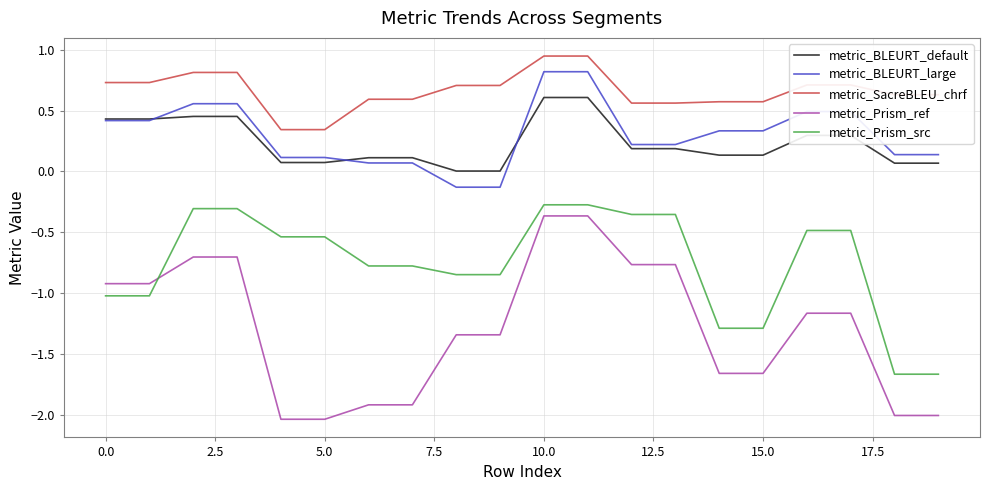

Which series has the widest spread of values?

metric_Prism_ref